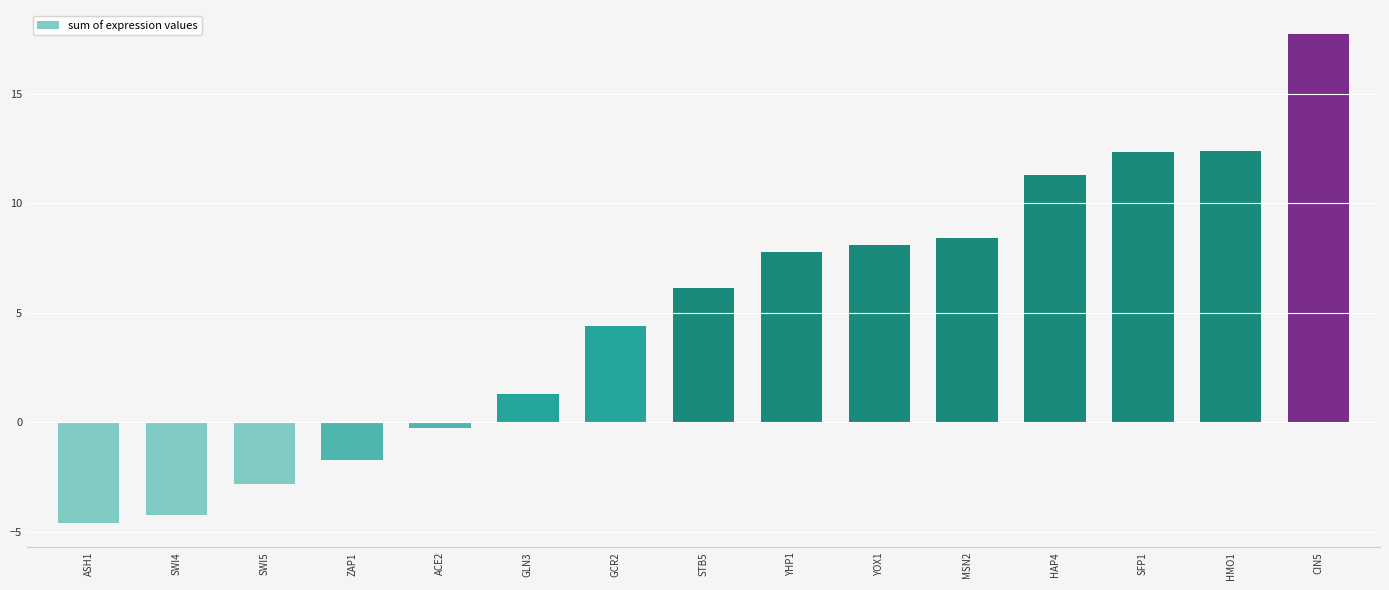

True or false: the data shows 3.3 at YHP1.

False